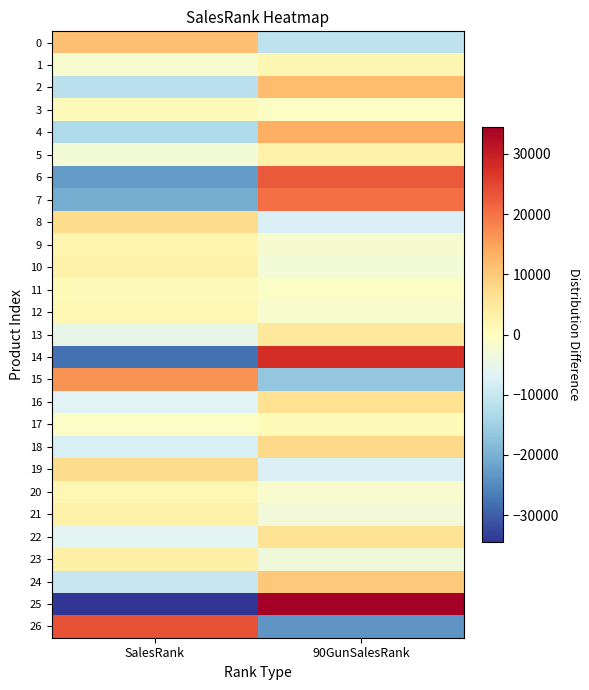

At SalesRank, list the series in order from largest to smallest.

26, 15, 0, 19, 8, 23, 21, 10, 9, 20, 12, 11, 3, 17, 1, 5, 13, 22, 16, 18, 24, 2, 4, 7, 6, 14, 25